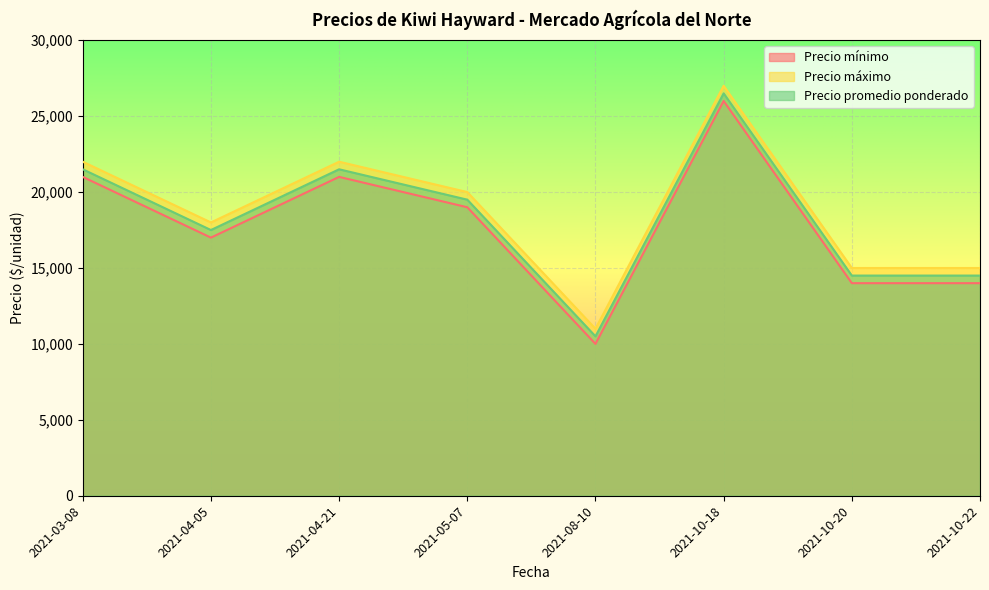

List the series in order of their overall mean, highest first.

Precio máximo, Precio promedio ponderado, Precio mínimo